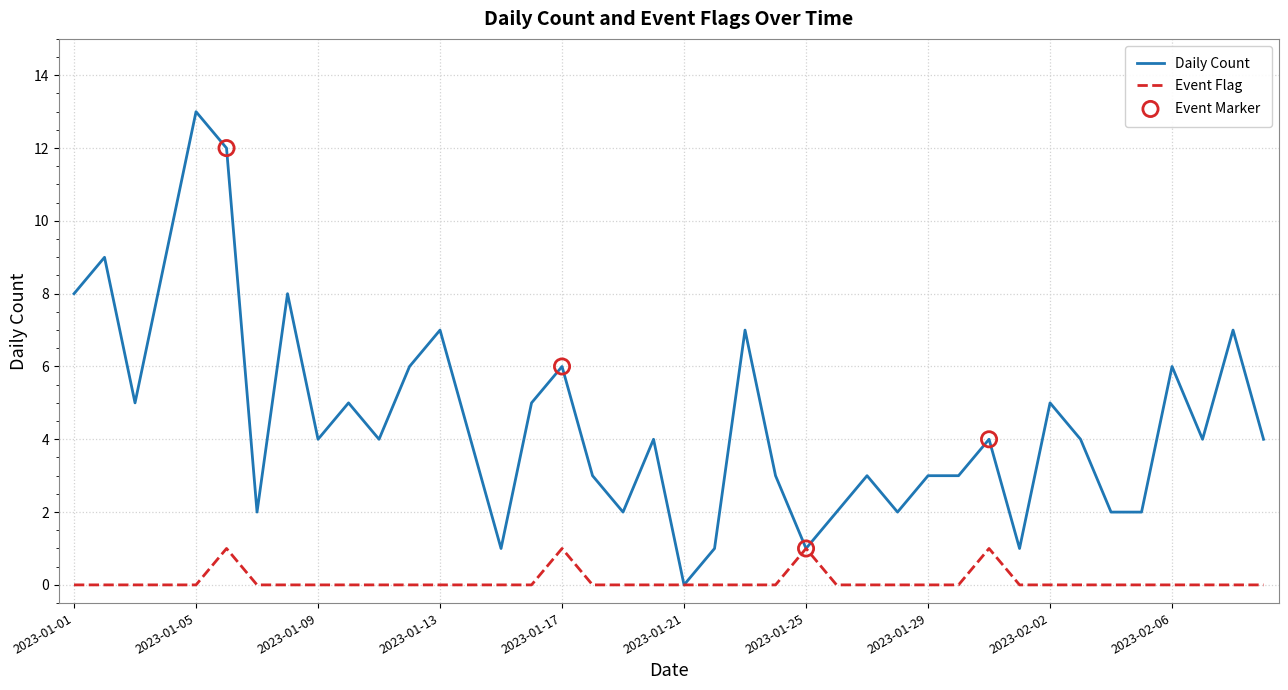

Rank the series by their average value, from lowest to highest.

Event Flag, Daily Count